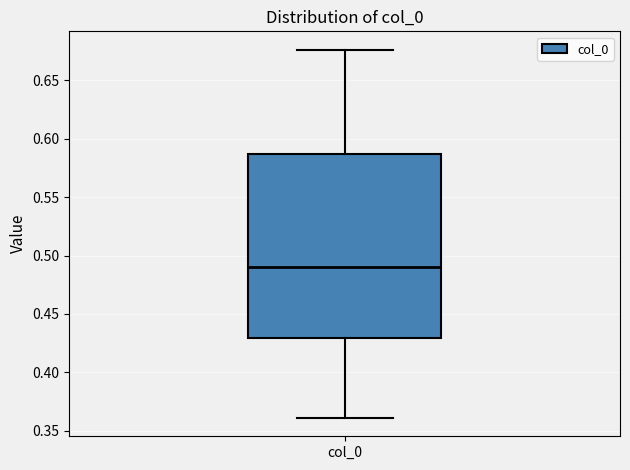

Transcribe this box plot: give where the median line is, the range the box spans, and where the two whiskers end, as read against the y-axis. The values are not printed on the chart, so give them approximately, as read against the axis.

median 0.490, box 0.430 to 0.585, whiskers 0.360 to 0.675